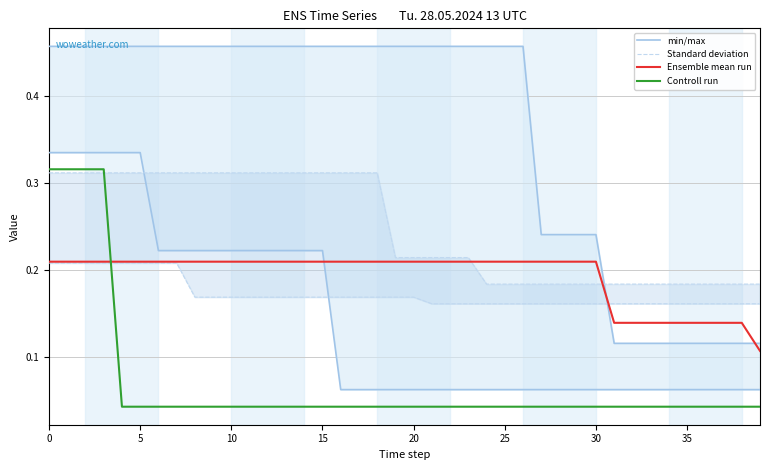

What is the total value across all series at 18?

0.5